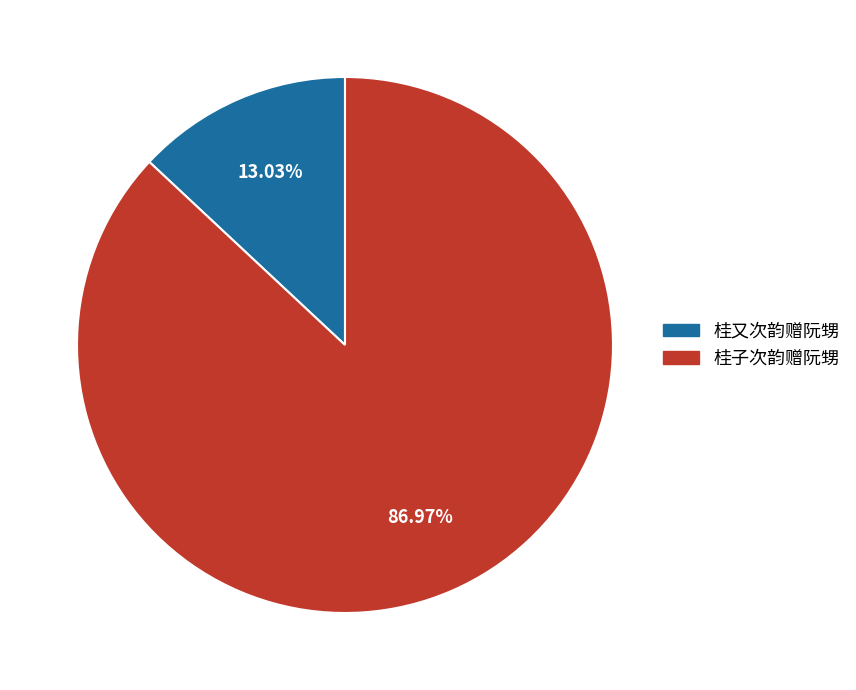

Is there any slice that represents more than half of the pie?

Yes